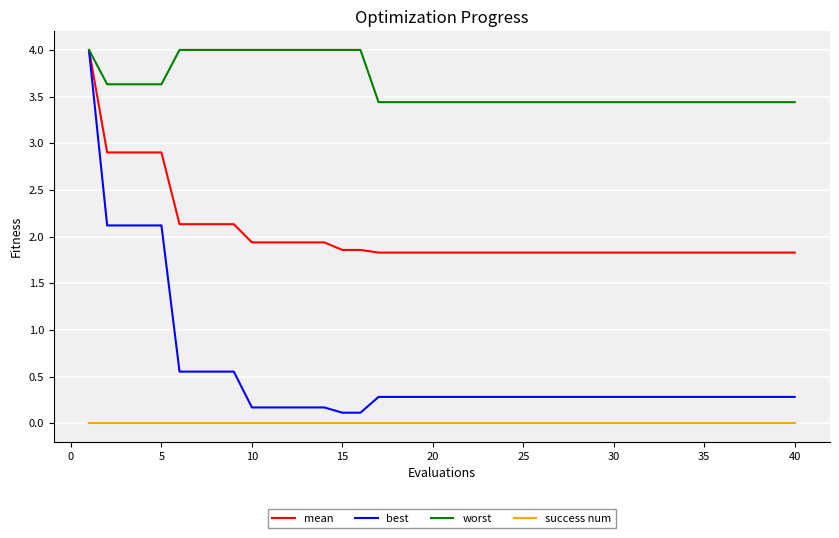

What are all the series names shown in the legend?

mean, best, worst, success num